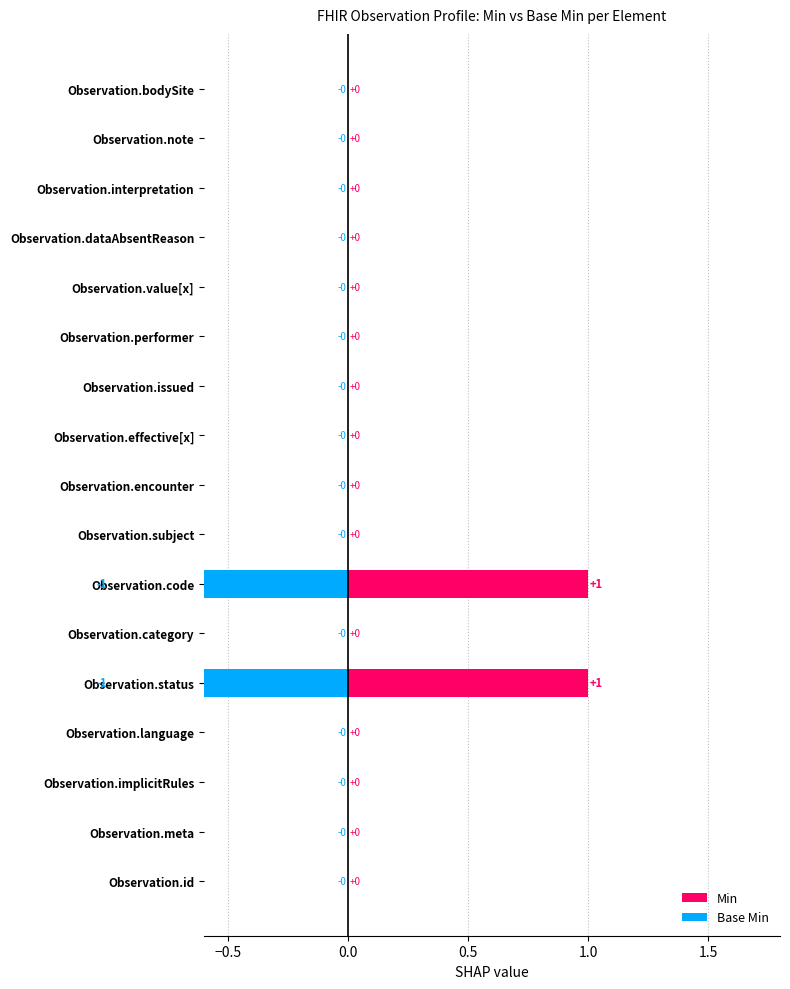

What is the difference between the Min values at Observation.bodySite and Observation.code?

1